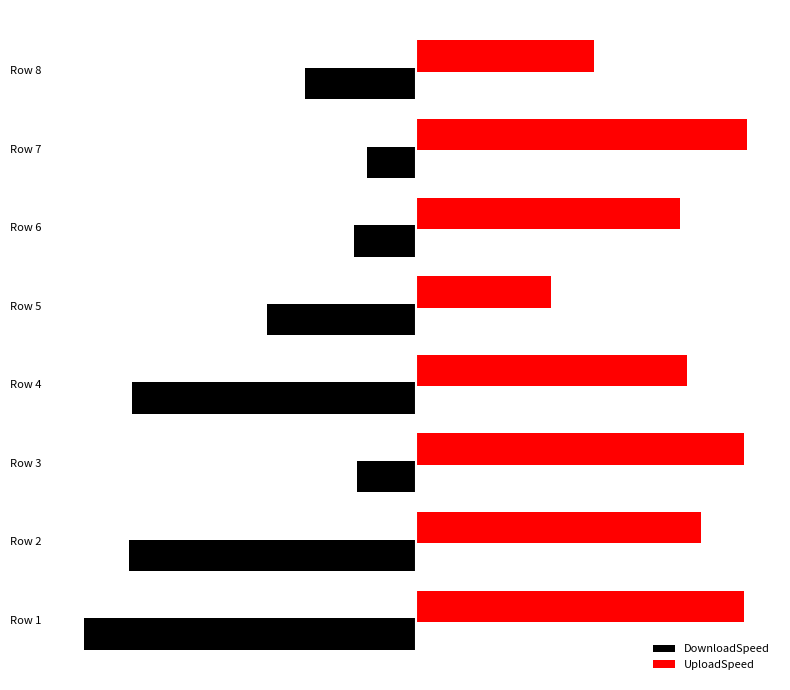

What are all the series names shown in the legend?

DownloadSpeed, UploadSpeed